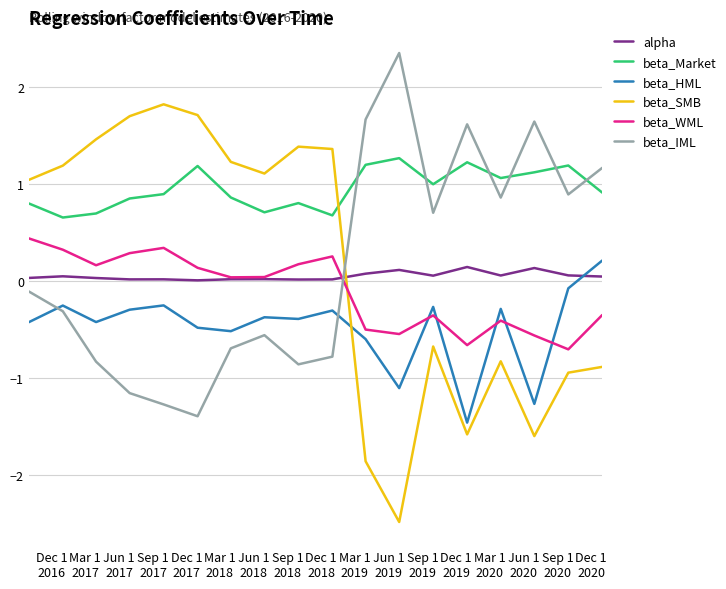

After their last crossing, which series has the higher values: beta_IML or beta_SMB?

beta_IML